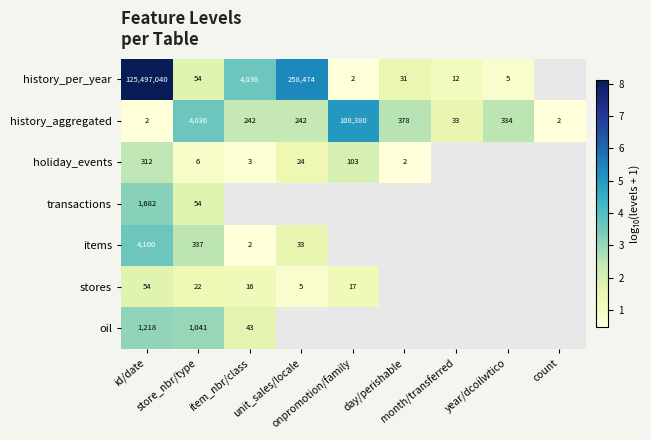

At which label does transactions reach its peak?

id/date